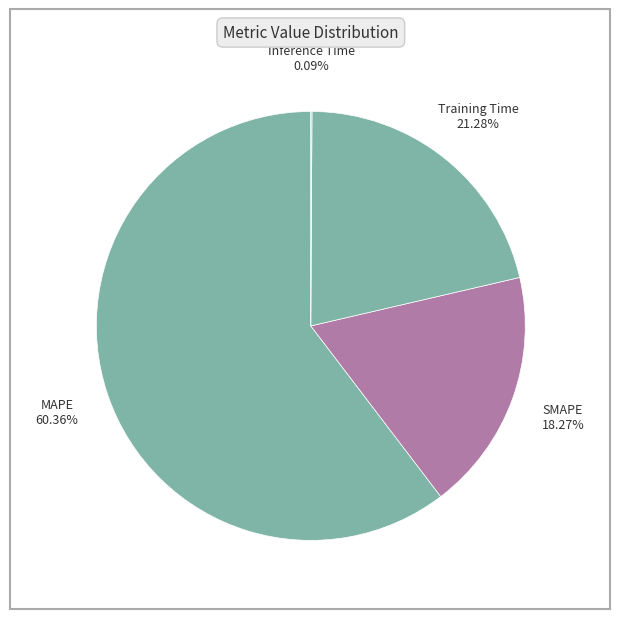

Is there a majority slice in this chart?

Yes